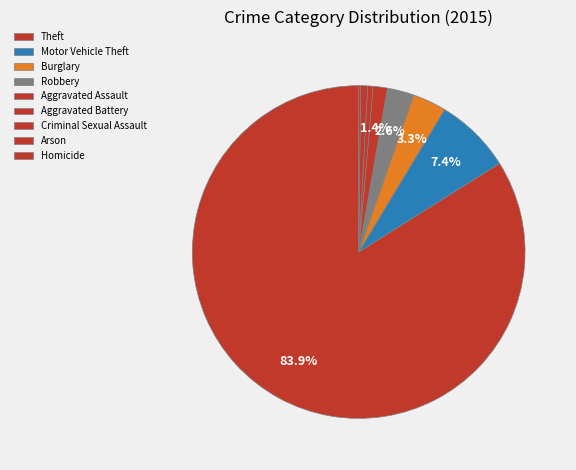

Rank the categories by value from highest to lowest.

Theft, Motor Vehicle Theft, Burglary, Robbery, Aggravated Assault, Criminal Sexual Assault, Aggravated Battery, Homicide, Arson